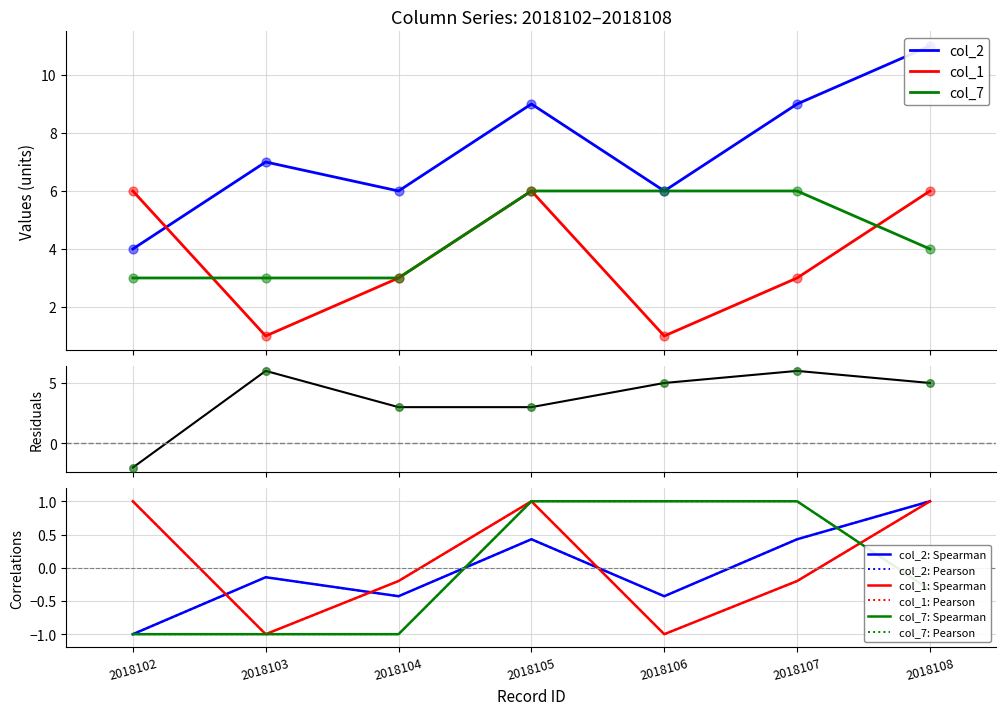

Which series reaches the maximum Y coordinate?

col_2